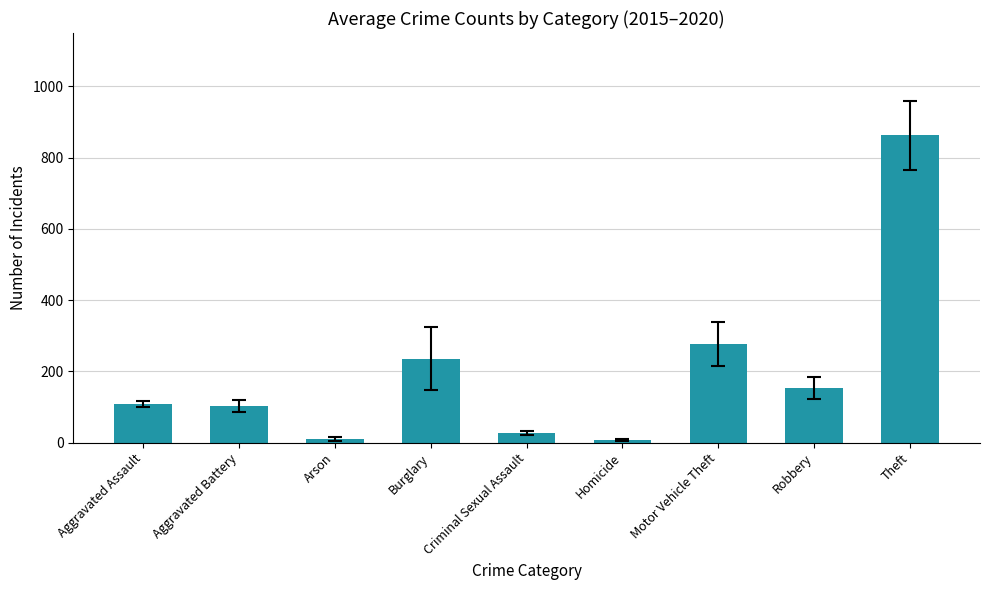

How many bars are there in total?

9